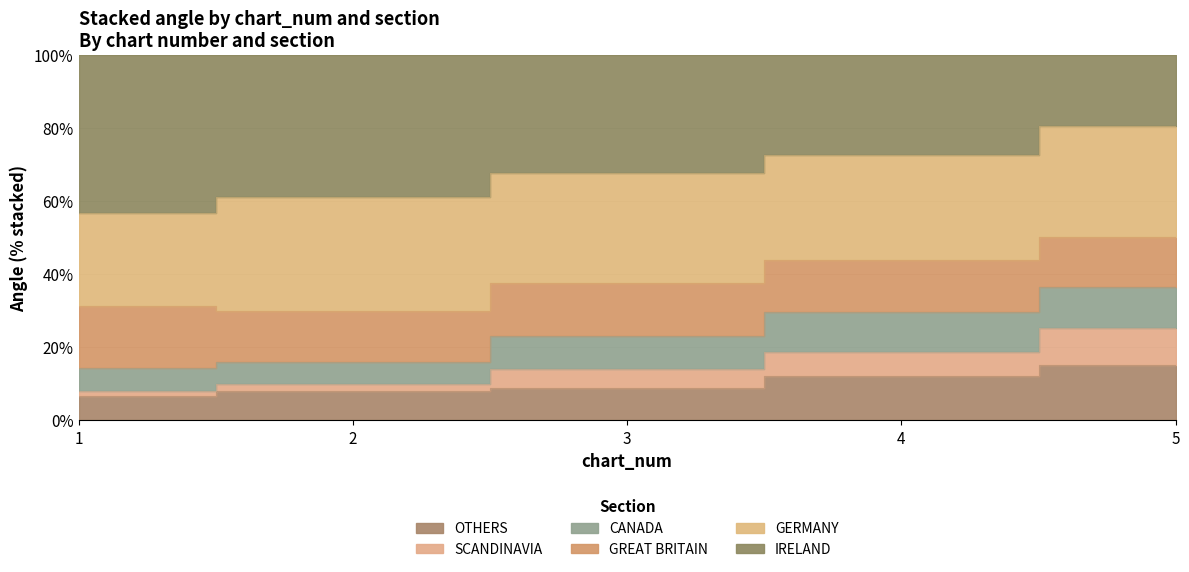

At which label does IRELAND reach its minimum?

1